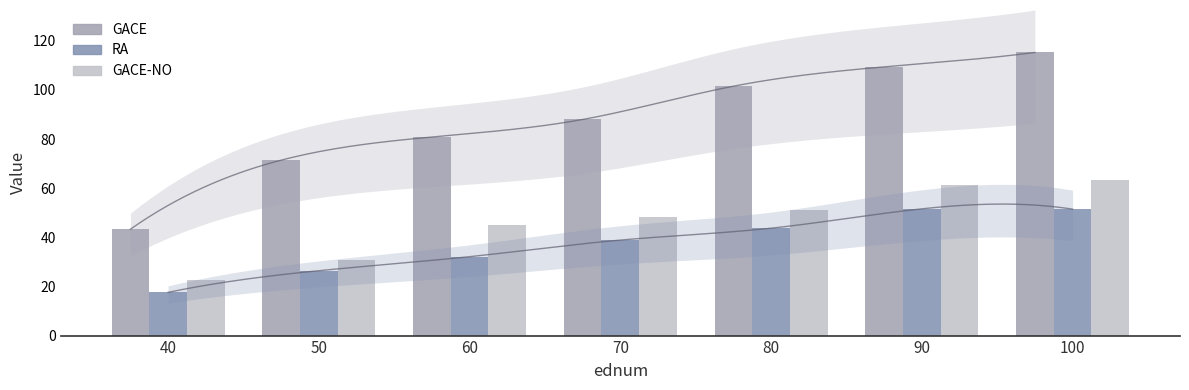

What is the difference between the maximum and minimum values in the GACE series?

71.9